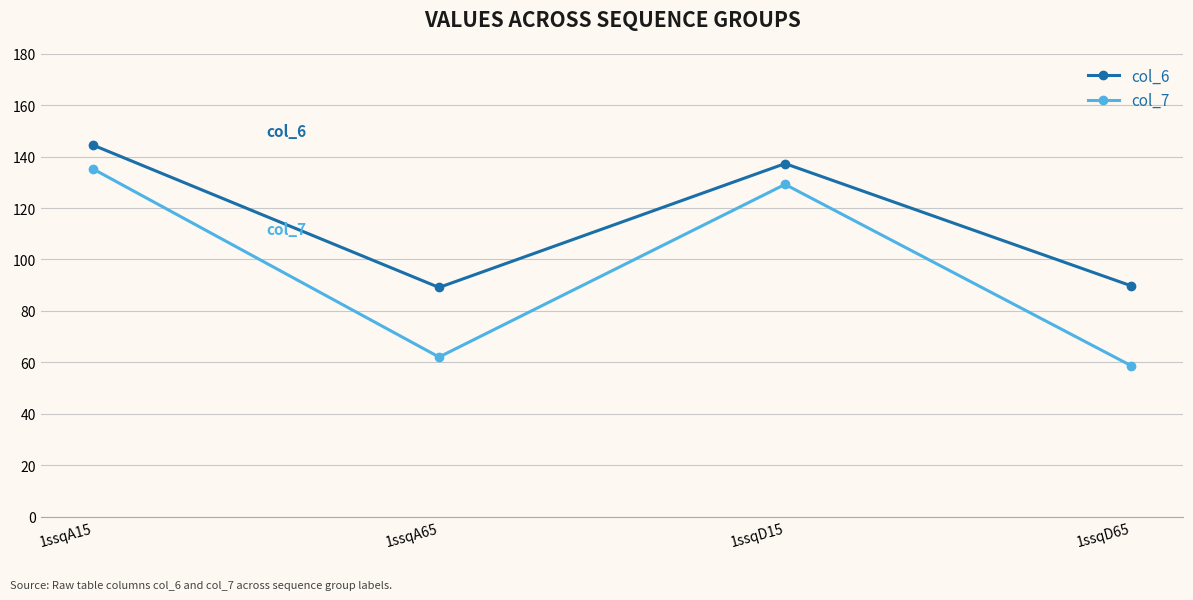

What is the label of the 3rd point from the left?

1ssqD15